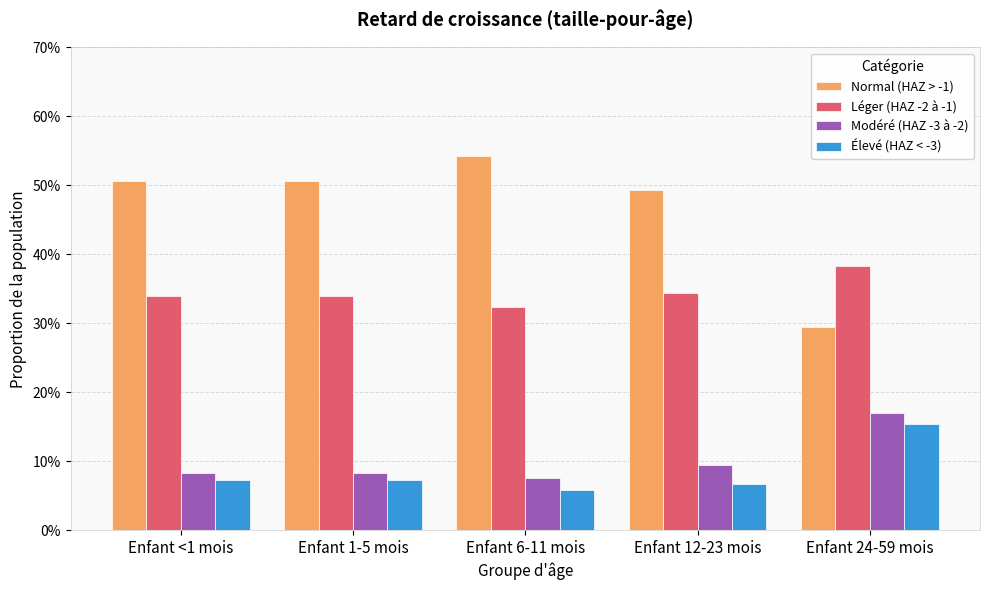

What is the total value across all series at Enfant 12-23 mois?

1.0